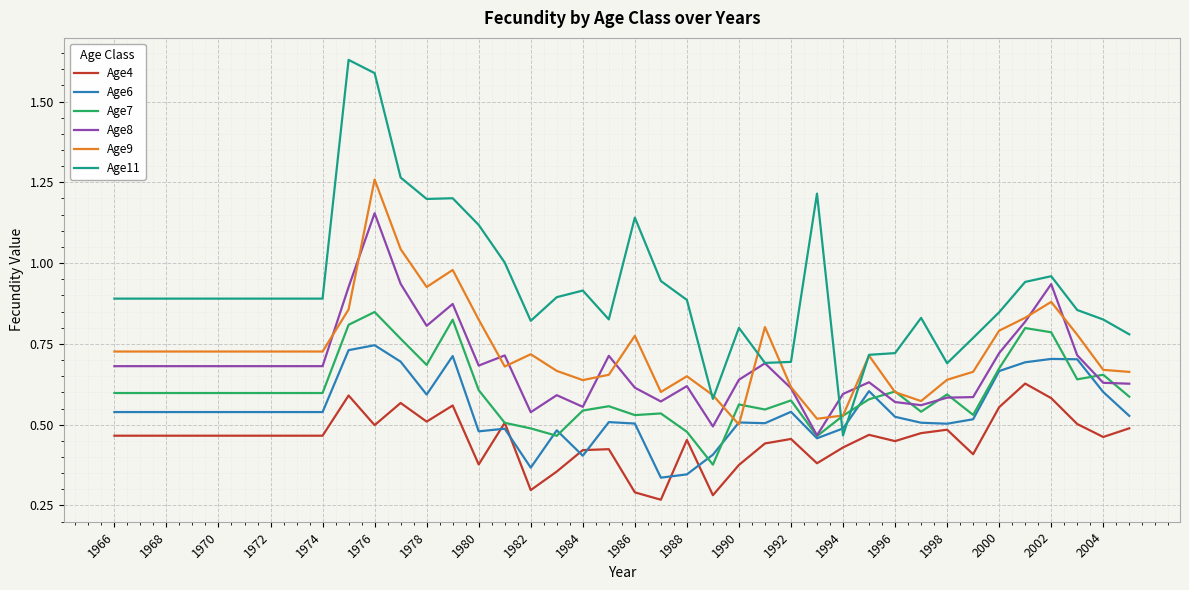

True or false: Age6 and Age4 cross at least once.

True